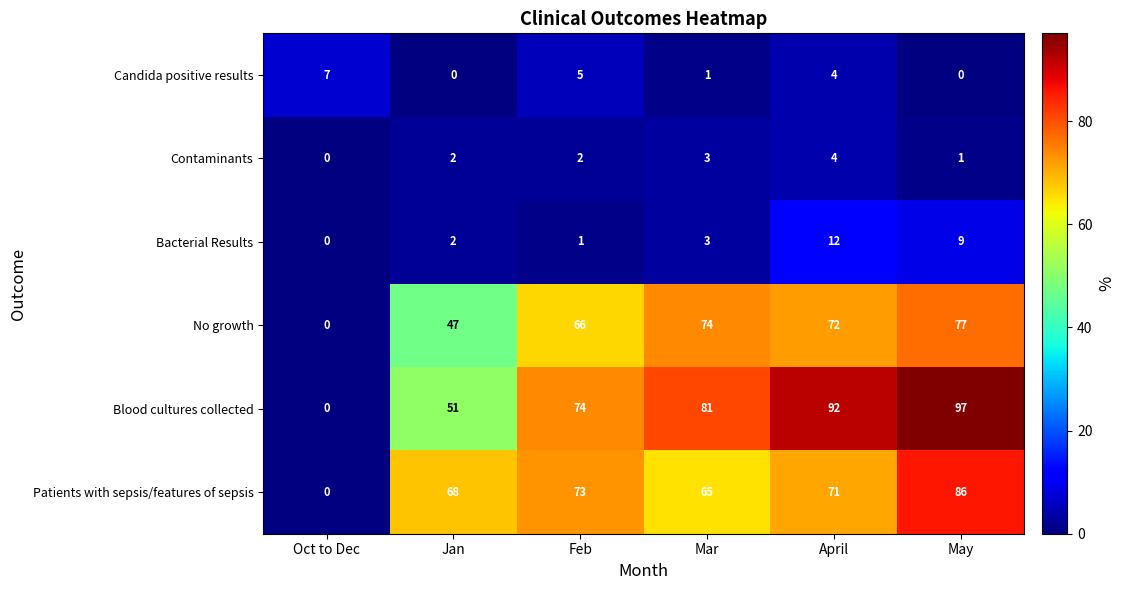

What is the approximate value of Contaminants at April?

4